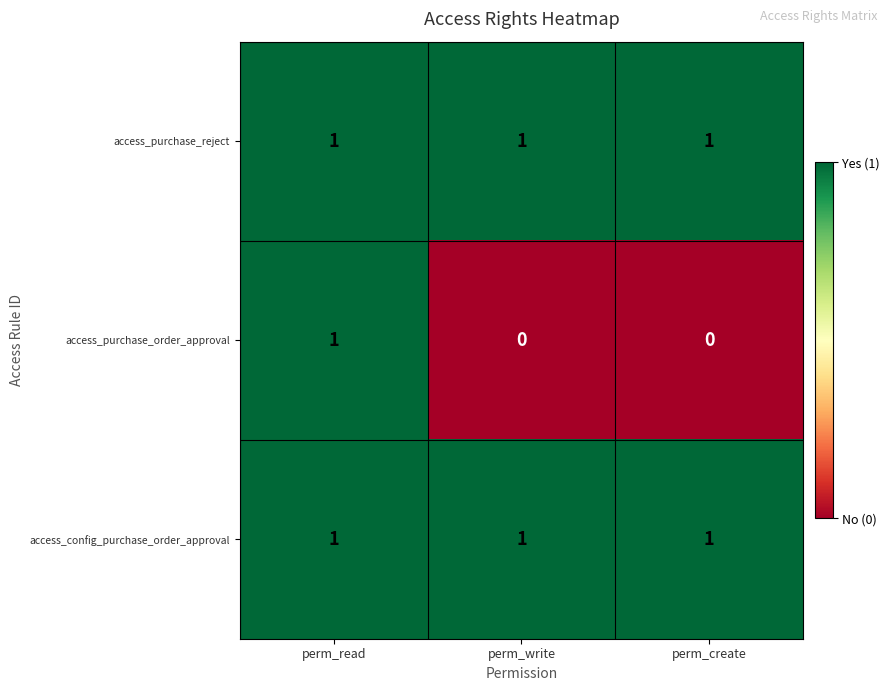

Which series changed the most between perm_read and perm_create?

access_purchase_order_approval